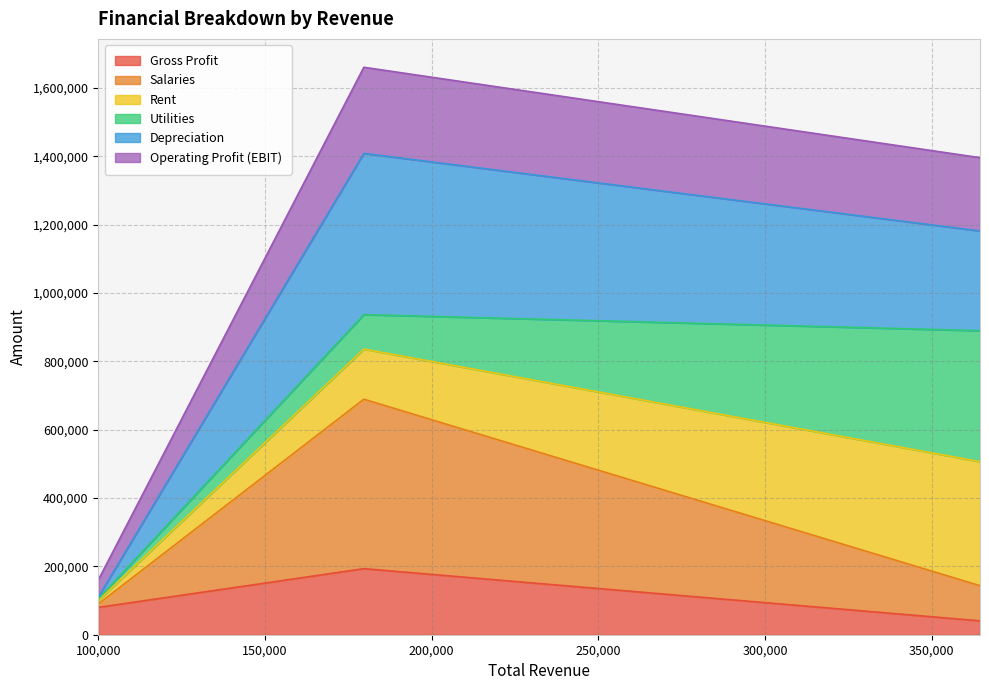

What is the maximum value for Gross Profit?

193263